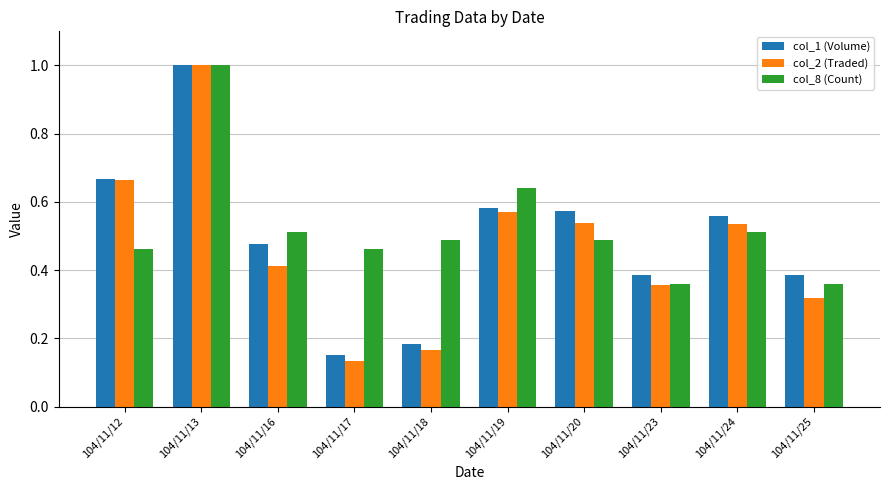

Are the bars horizontal?

No